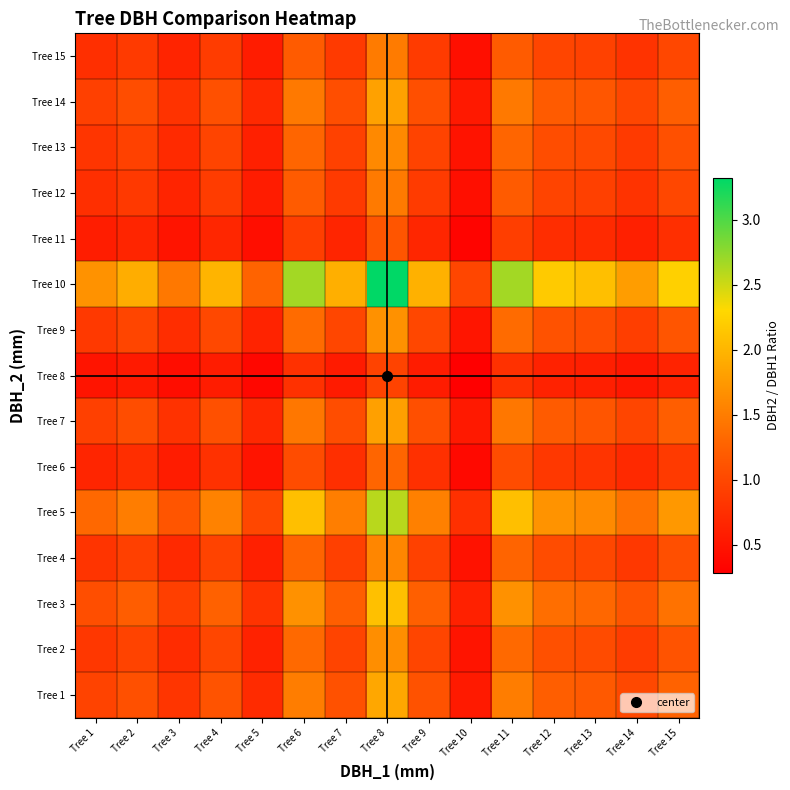

What is the total value across all series at Tree 8?

26.4